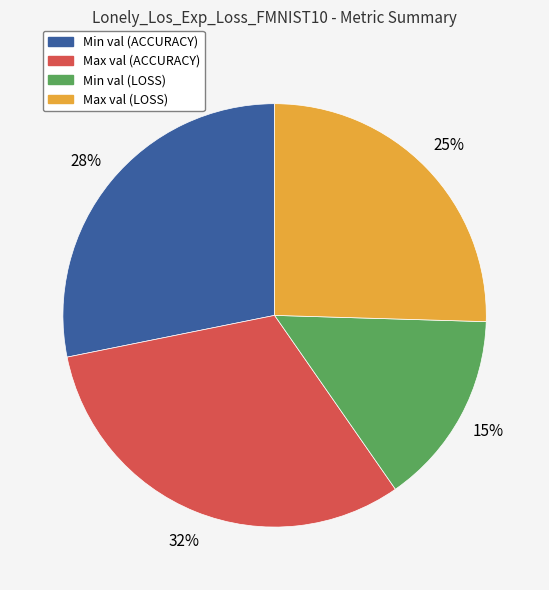

How many segments does this pie chart have?

4